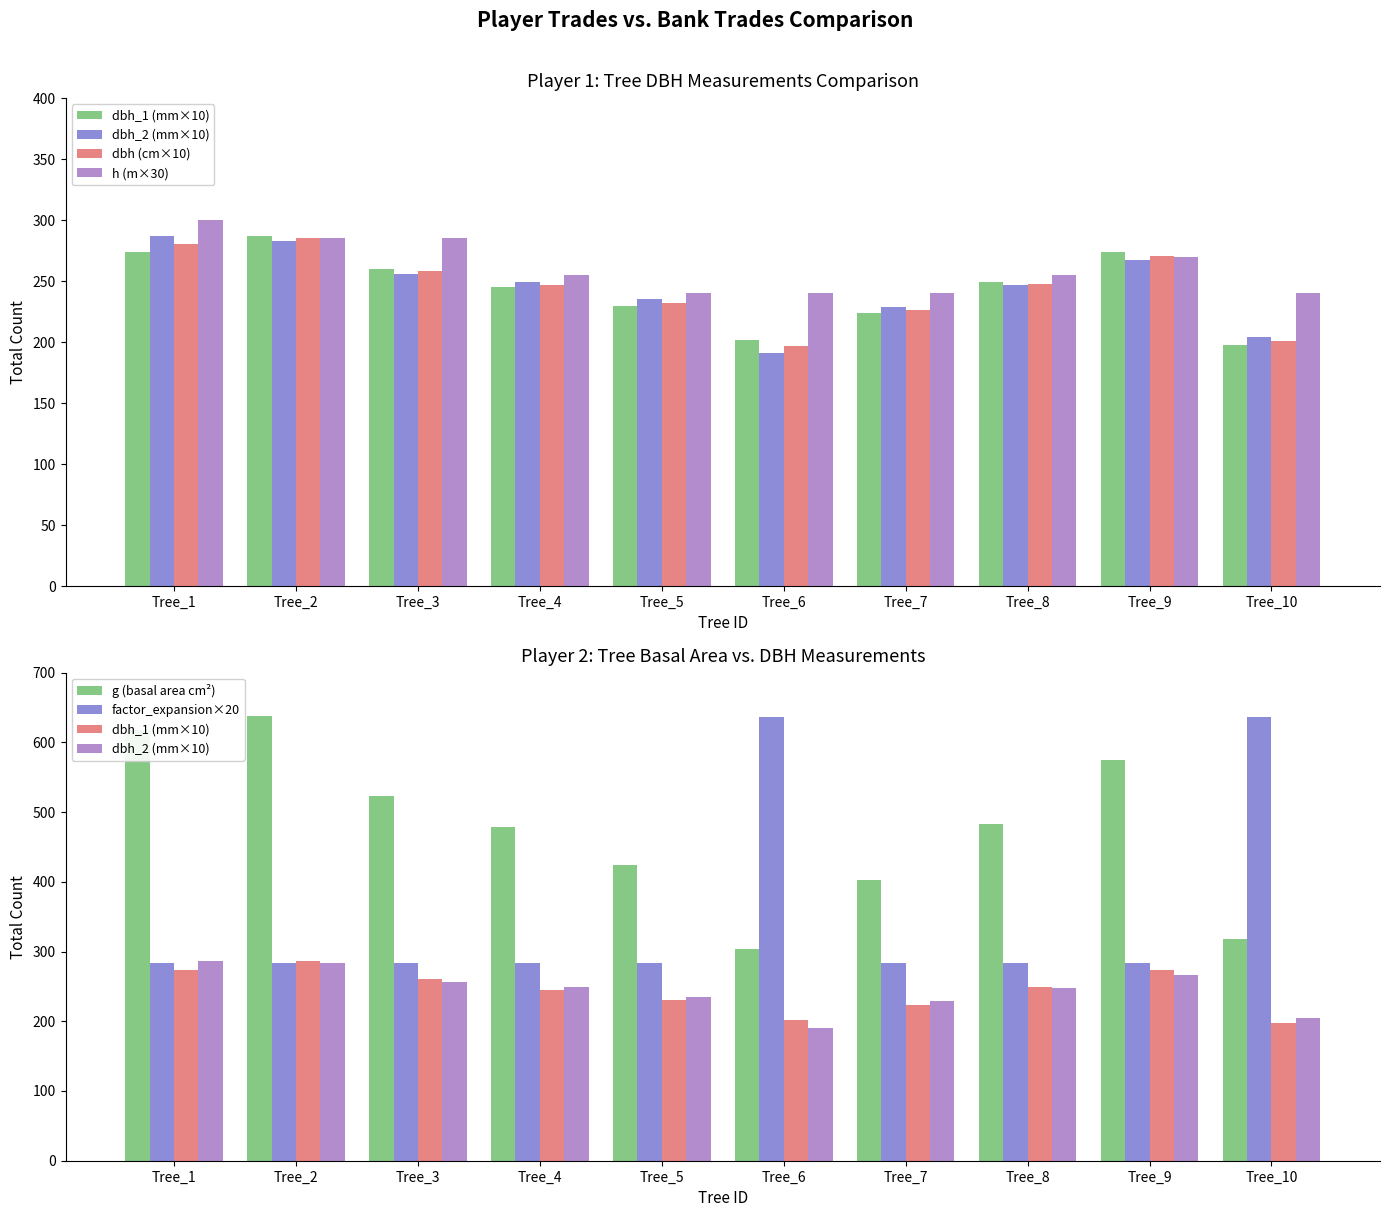

What is the value of the factor_expansion×20 bar at the 3rd from the left?

283.0